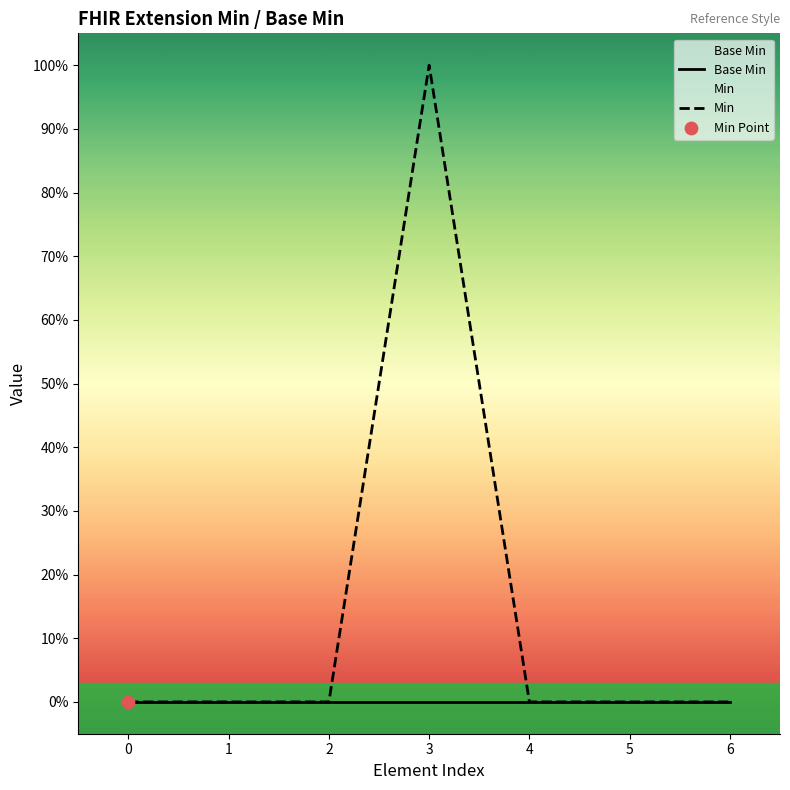

Which series has the widest spread of Y values?

Min